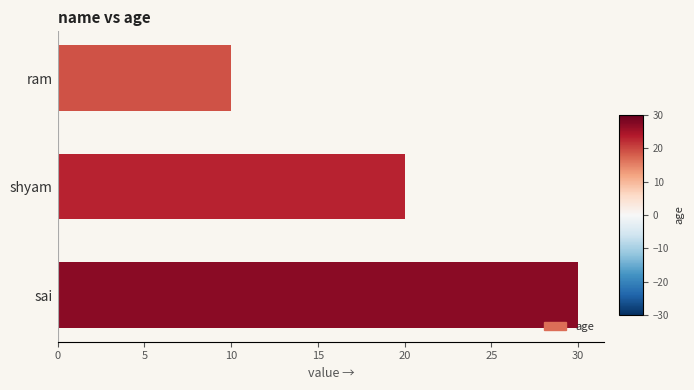

What position from the bottom is ram?

3